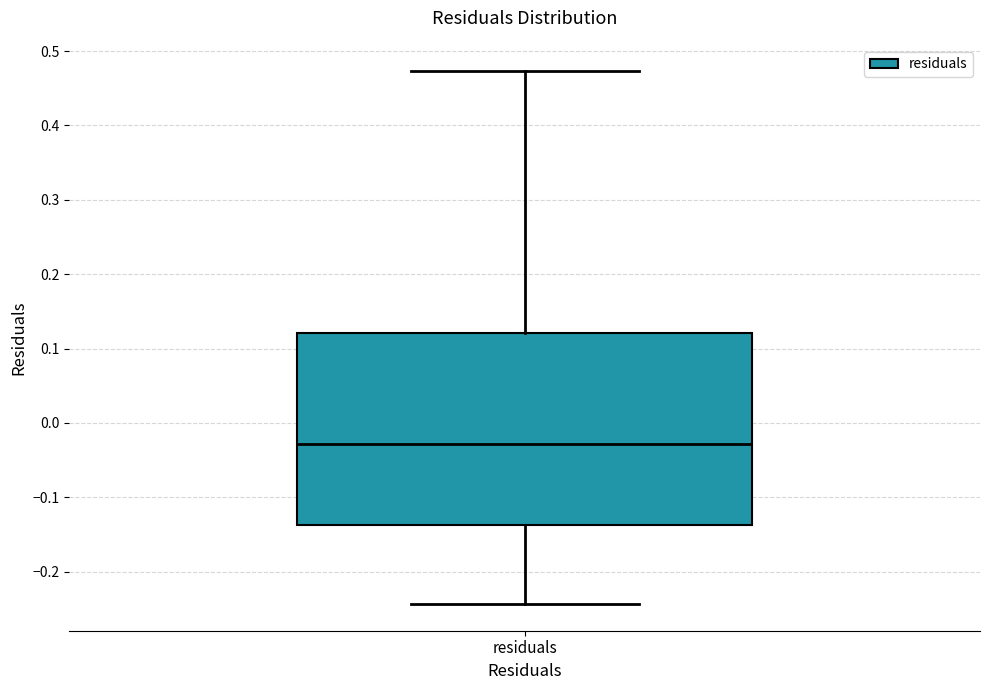

Read this box plot against the y-axis: the position of the median line, the range covered by the box, and the ends of both whiskers. The values are not printed on the chart, so give them approximately, as read against the axis.

median -0.03, box -0.14 to 0.12, whiskers -0.24 to 0.47